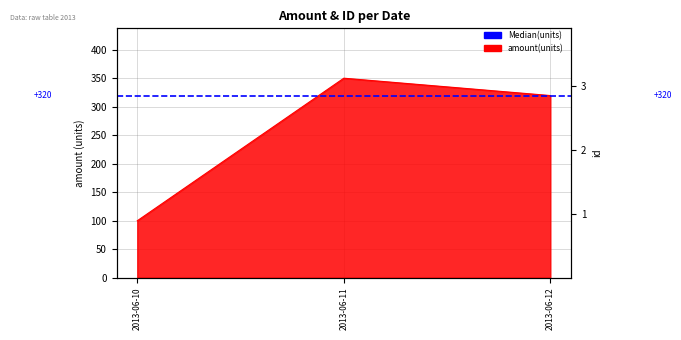

What is the value of the 2nd point from the left?

350.5